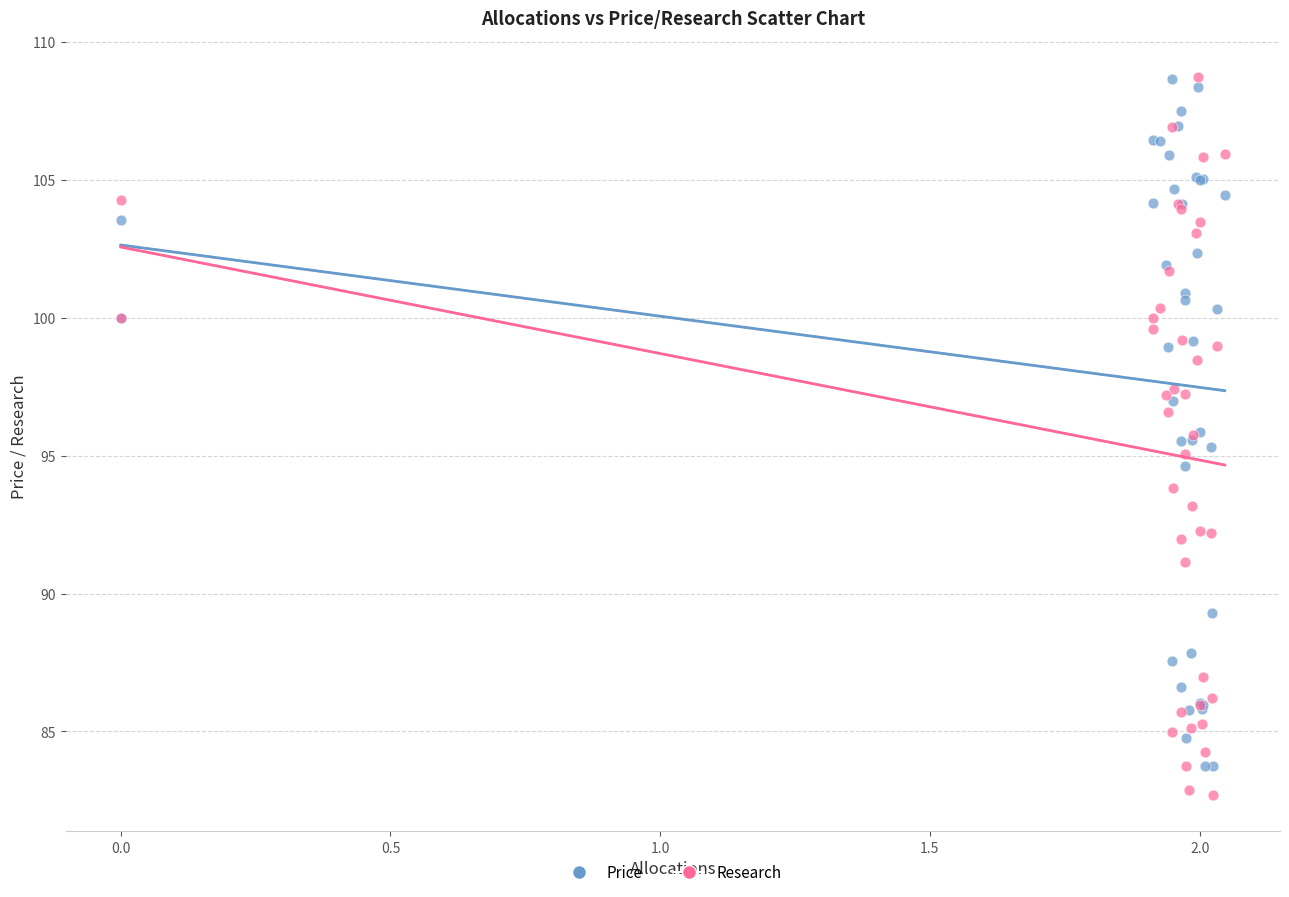

What is the X range (max minus min) for the scatter plot?

2.0